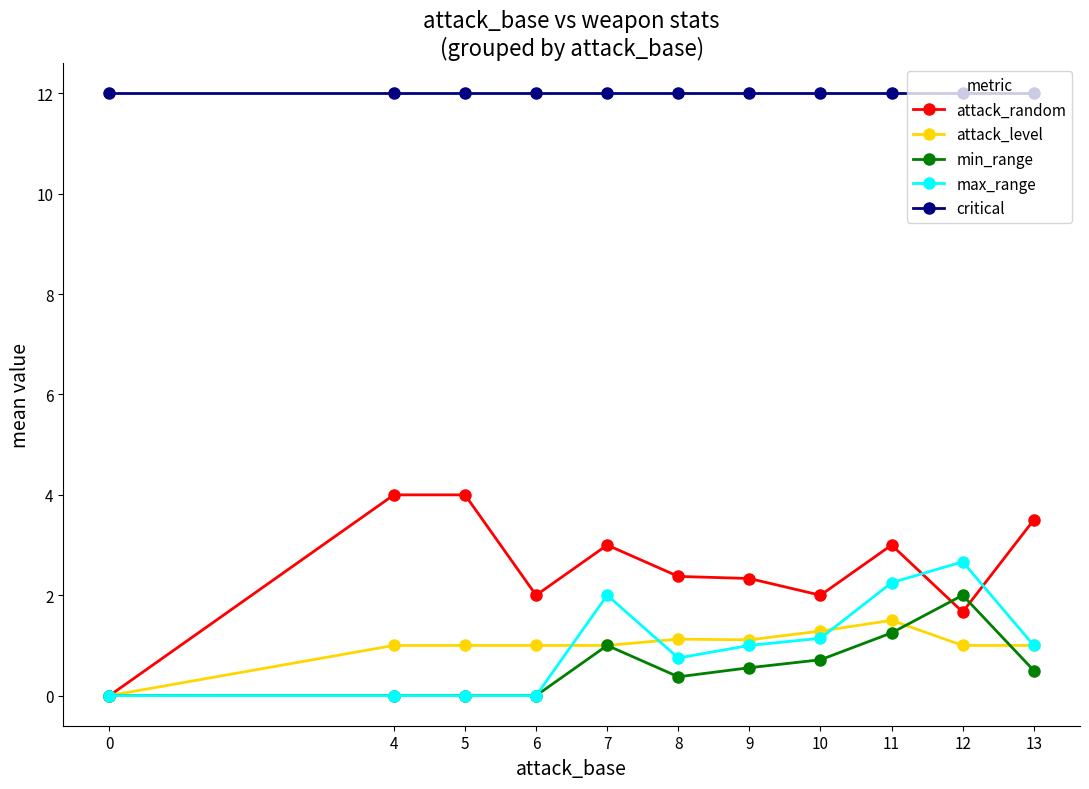

Rank the series by their maximum value, from highest to lowest.

critical, attack_random, max_range, min_range, attack_level